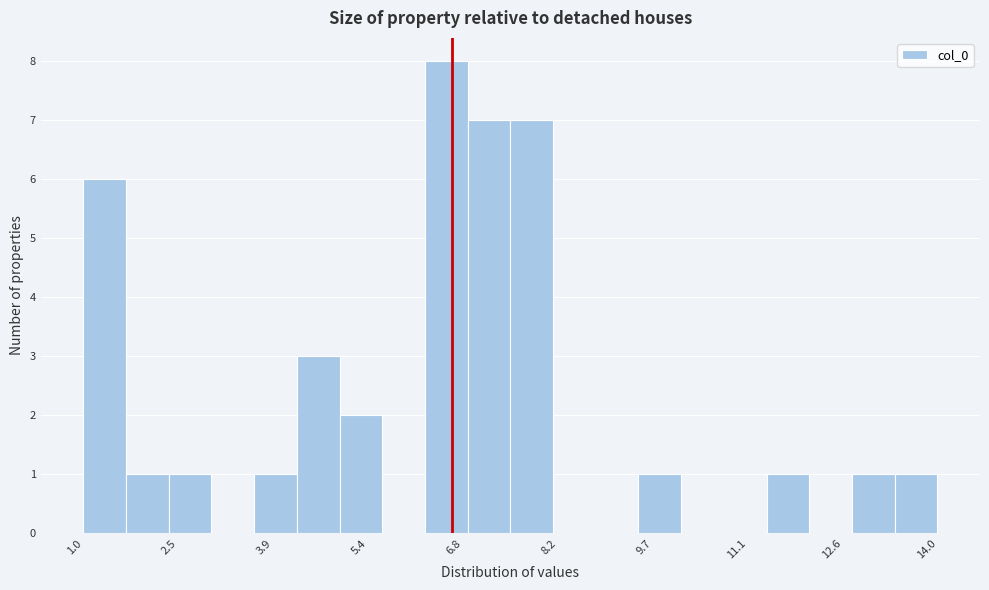

Read against the x-axis, roughly where is the centre of the tallest bar?

6.6